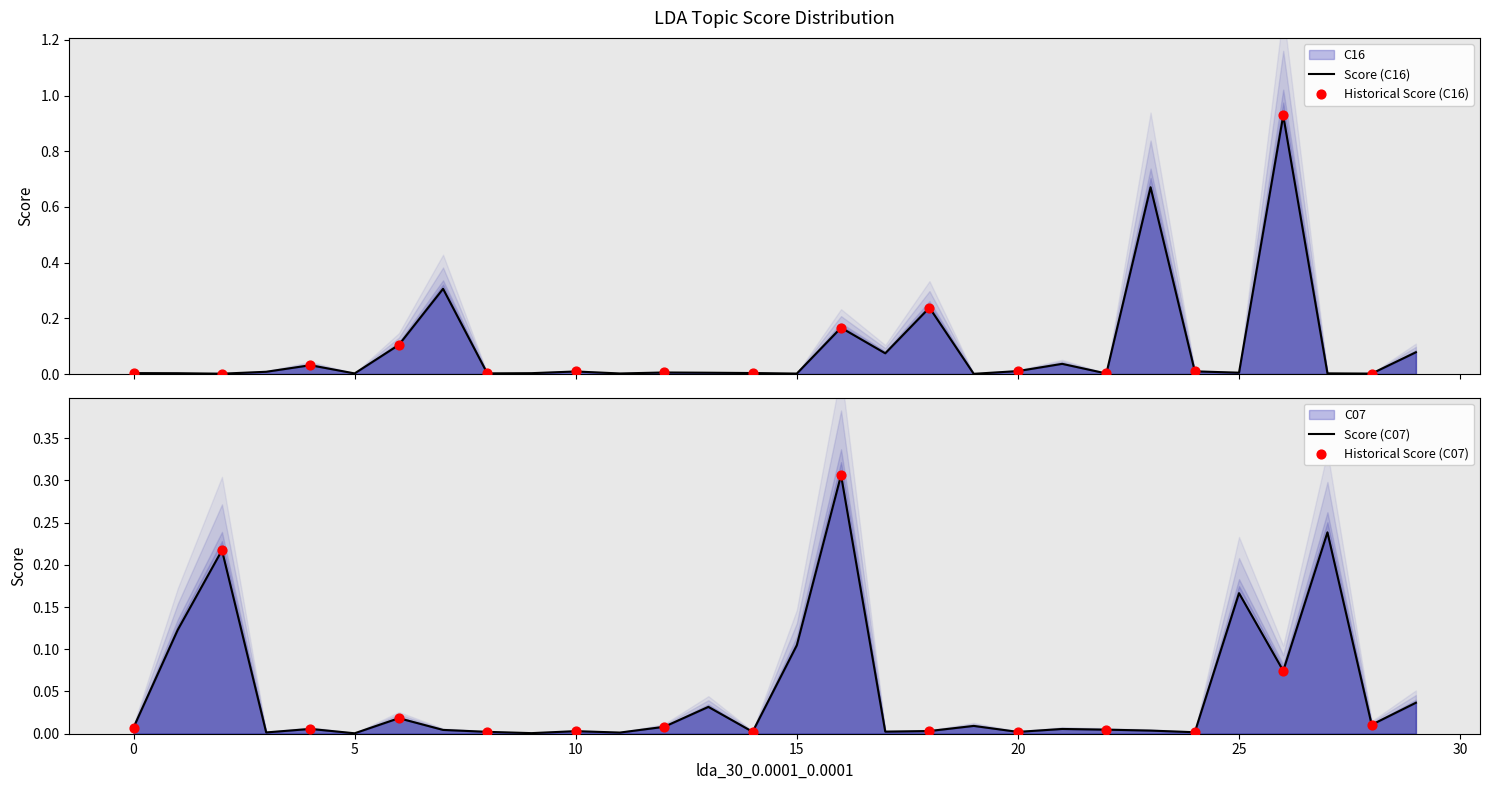

At how many categories does at least one series exceed 0?

30